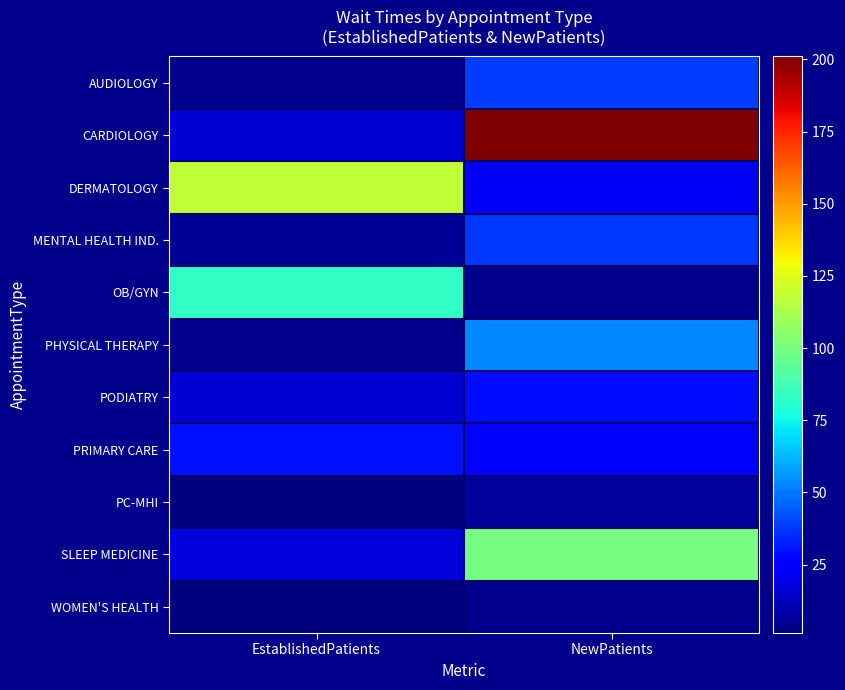

True or false: SLEEP MEDICINE has a value of 30.0 at EstablishedPatients.

False